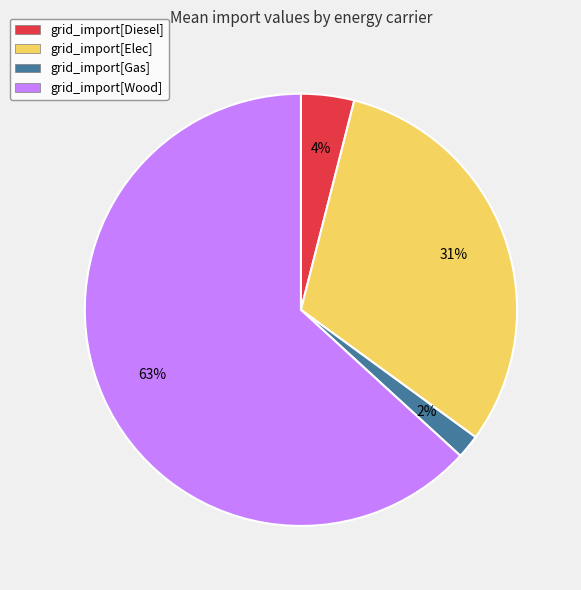

Which category accounts for the majority?

grid_import[Wood]